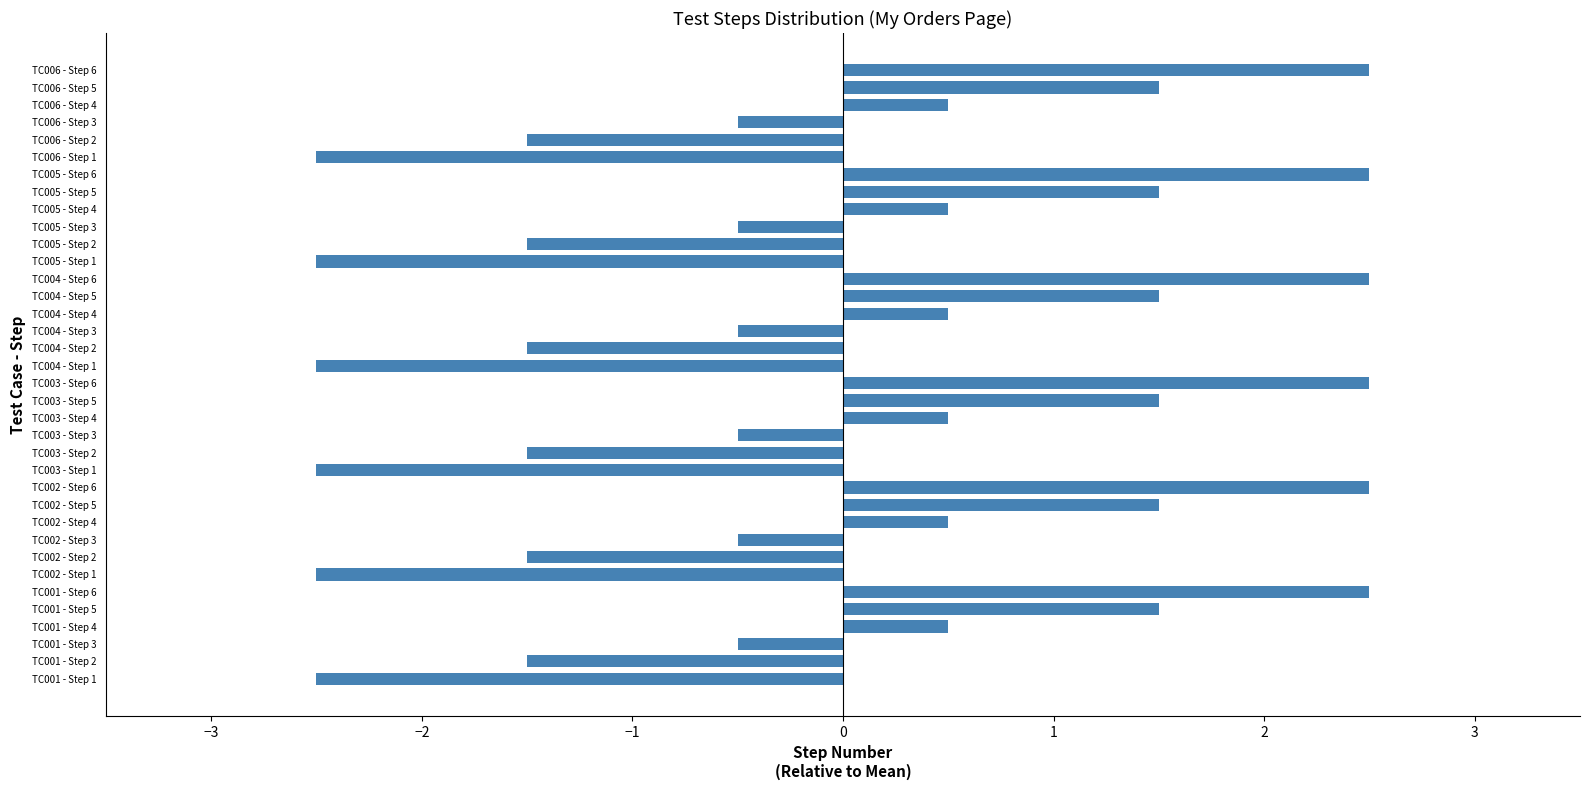

Between TC001 - Step 1 and TC005 - Step 3, which is larger?

TC005 - Step 3